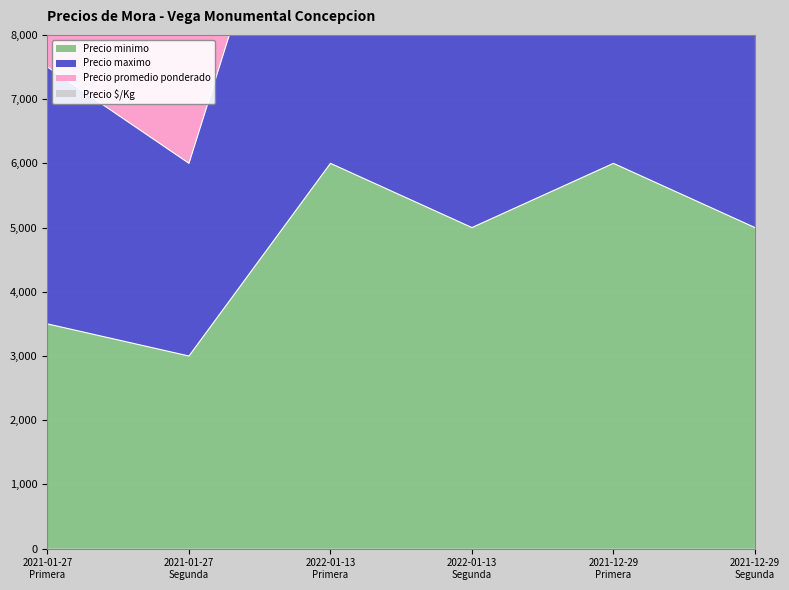

What is the smallest value displayed?

3000